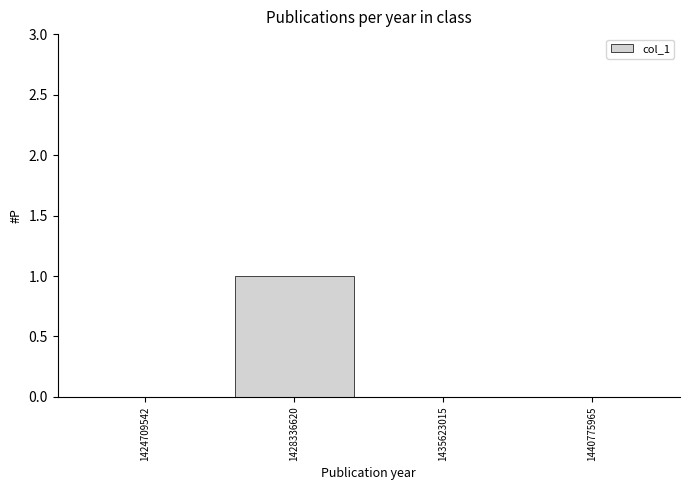

Reading left to right, what are all the values shown in this chart?

1424709542=0	1428336620=1	1435623015=0	1440775965=0